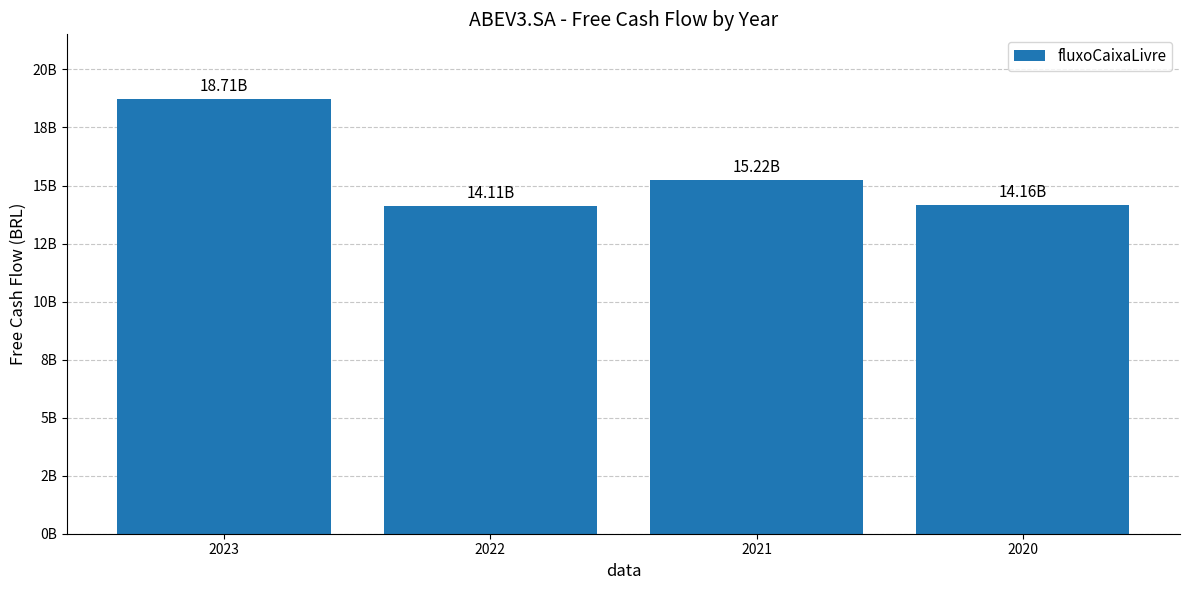

Are the bars horizontal?

No